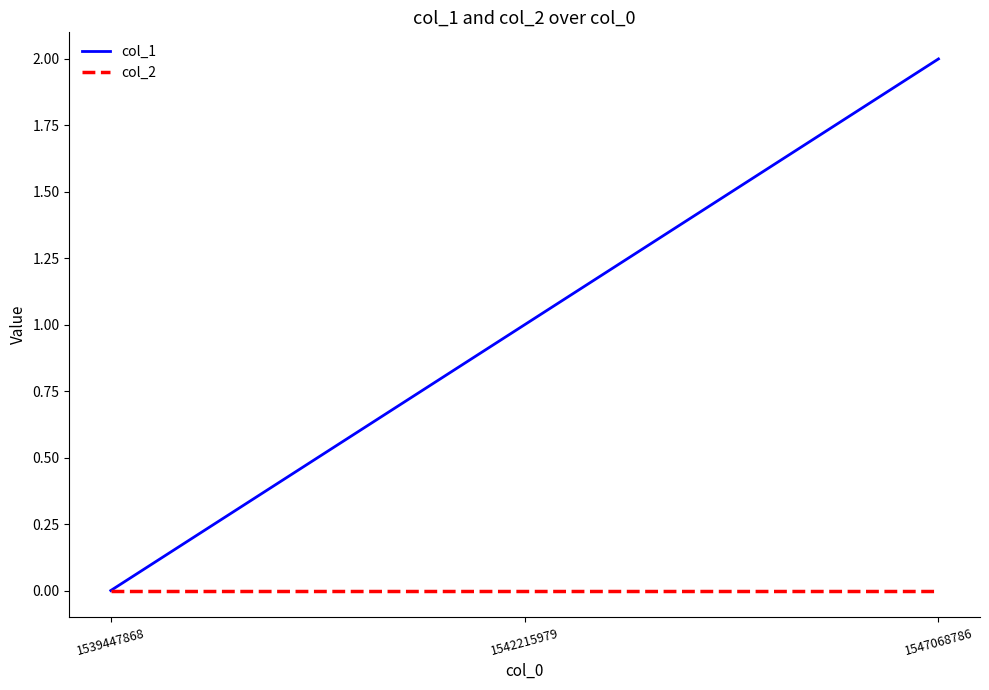

Which series has the largest total across all categories?

col_1